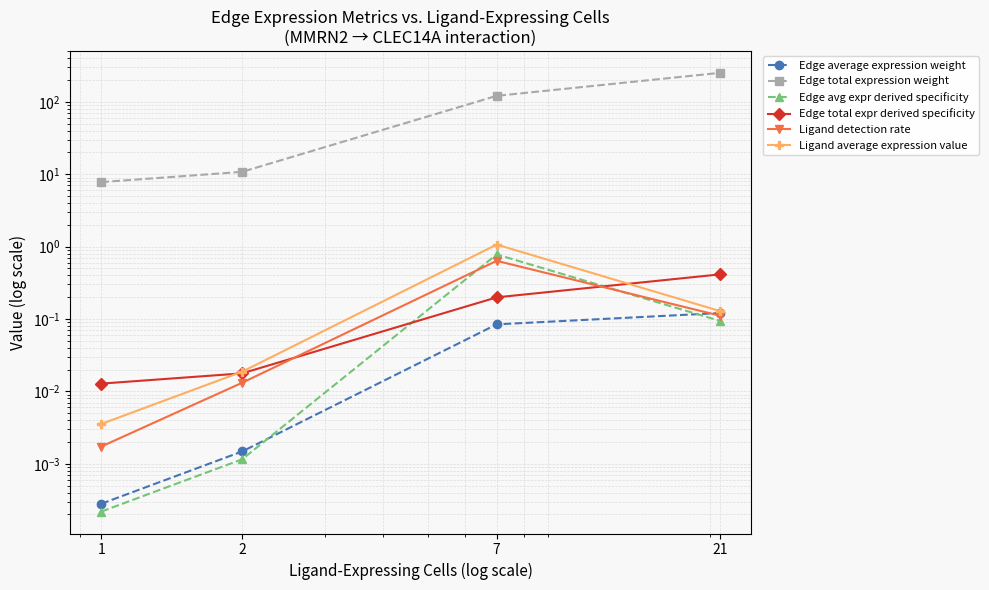

What is the value of the Edge total expr derived specificity point at the 4th from the left?

0.4